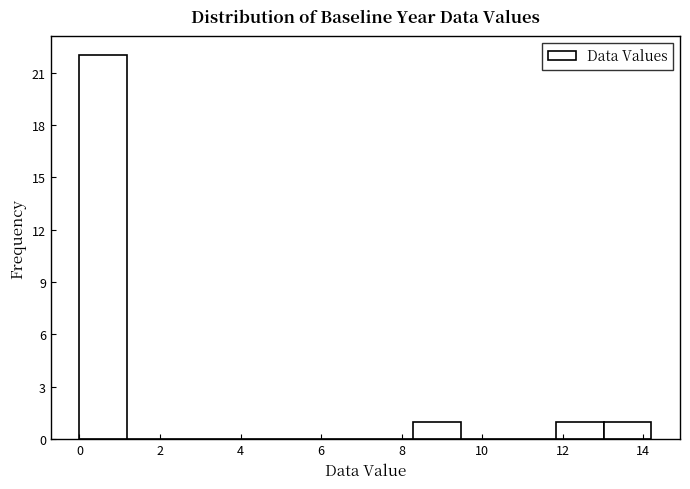

Reading left to right, transcribe this chart: for each bar, give the range it covers on the x-axis and its height. Neither the bar edges nor the heights are printed on the chart, so give them approximately, as read against the axes.

0.0 to 1.2: 22
1.2 to 2.4: 0
2.4 to 3.6: 0
3.6 to 4.8: 0
4.8 to 6.0: 0
6.0 to 7.2: 0
7.2 to 8.2: 0
8.2 to 9.4: 1
9.4 to 10.6: 0
10.6 to 11.8: 0
11.8 to 13.0: 1
13.0 to 14.2: 1